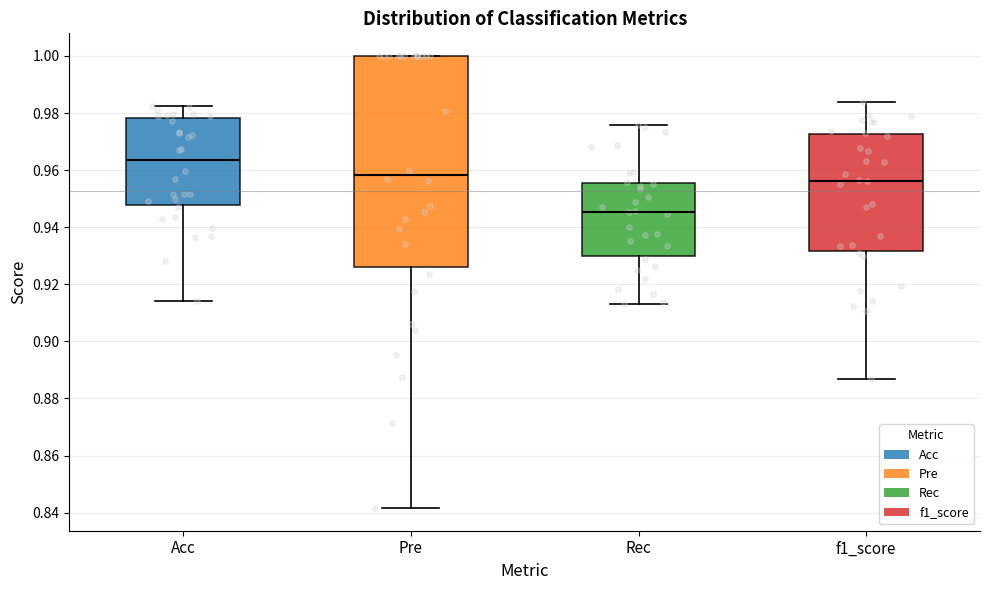

Reading left to right, transcribe this box plot: for each box, give where its median line is, the range the box spans, and where its two whiskers end, as read against the y-axis. The values are not printed on the chart, so give them approximately, as read against the axis.

Acc: median 0.964, box 0.948 to 0.978, whiskers 0.914 to 0.982
Pre: median 0.958, box 0.926 to 1.000, whiskers 0.842 to 1.000
Rec: median 0.946, box 0.930 to 0.956, whiskers 0.914 to 0.976
f1_score: median 0.956, box 0.932 to 0.972, whiskers 0.886 to 0.984